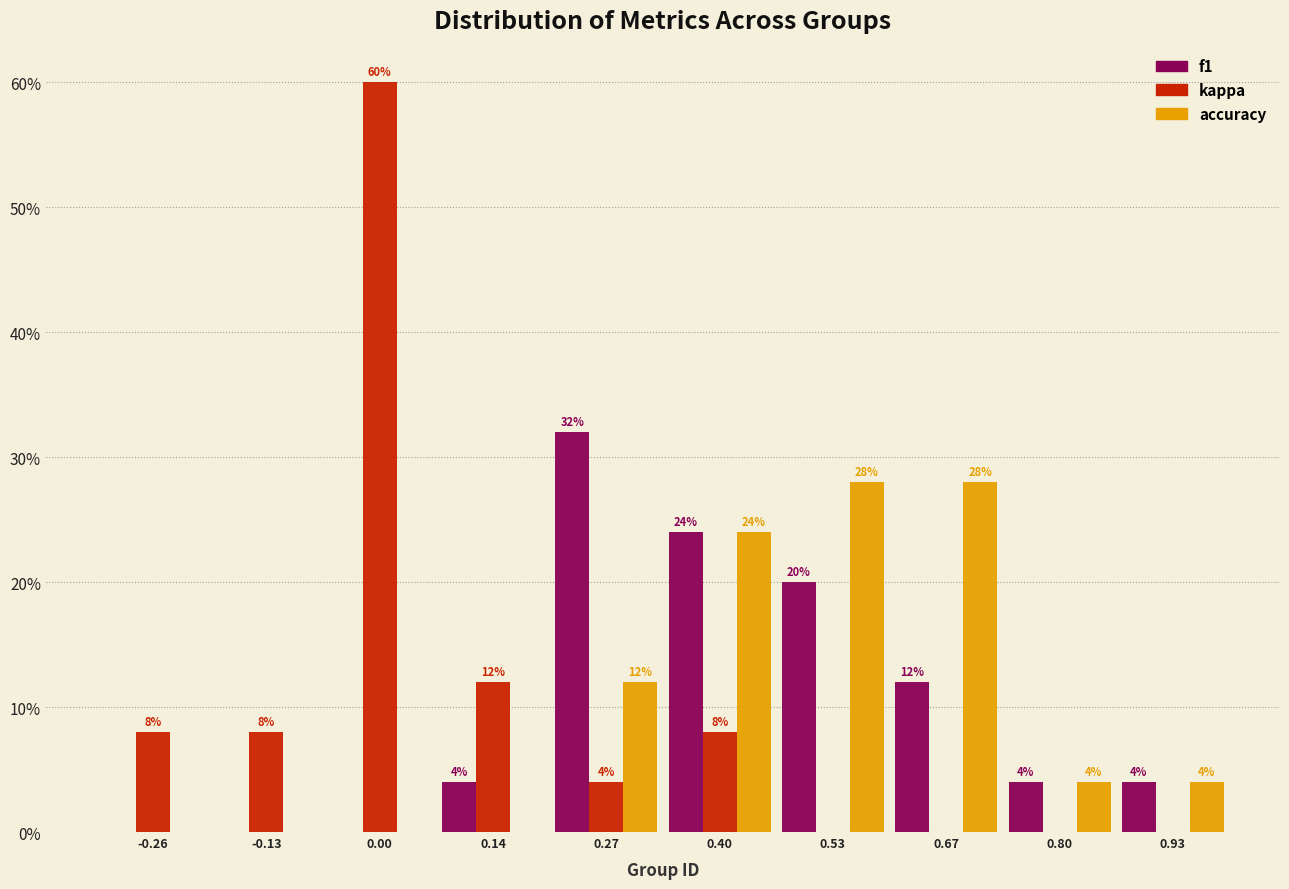

In the kappa series, which range on the x-axis has the tallest bar?

-0.06 to 0.06